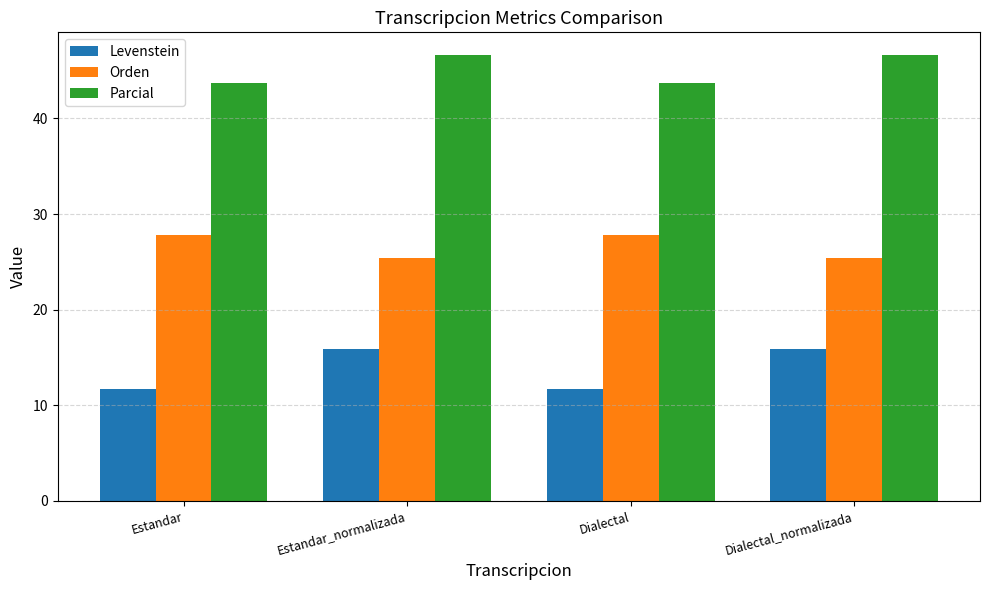

What value does the Levenstein series have at Estandar_normalizada?

15.9